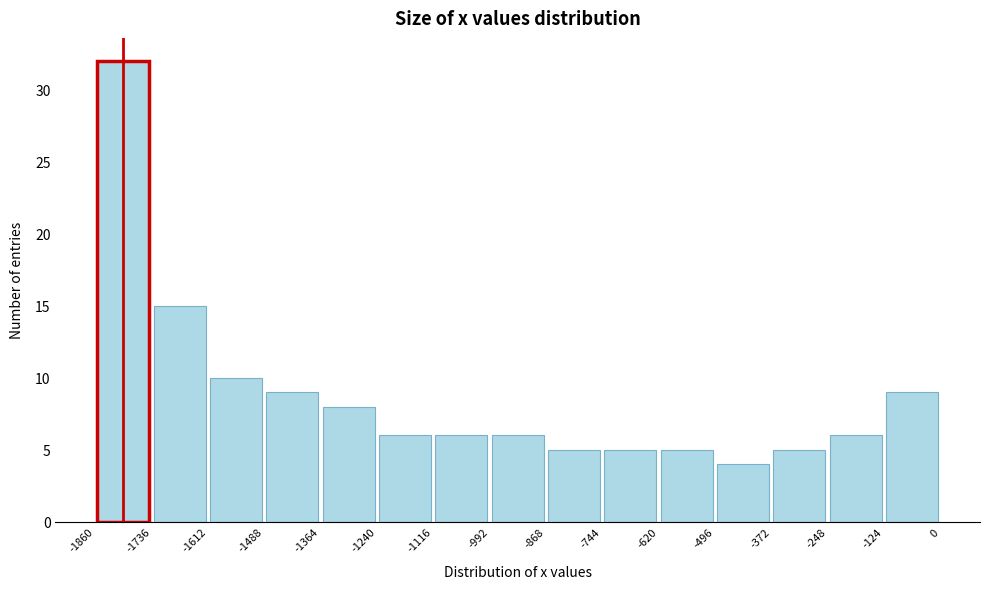

How tall is the bar that spans -620 to -496 on the x-axis? The values are not printed on the chart, so give them approximately, as read against the axis.

5